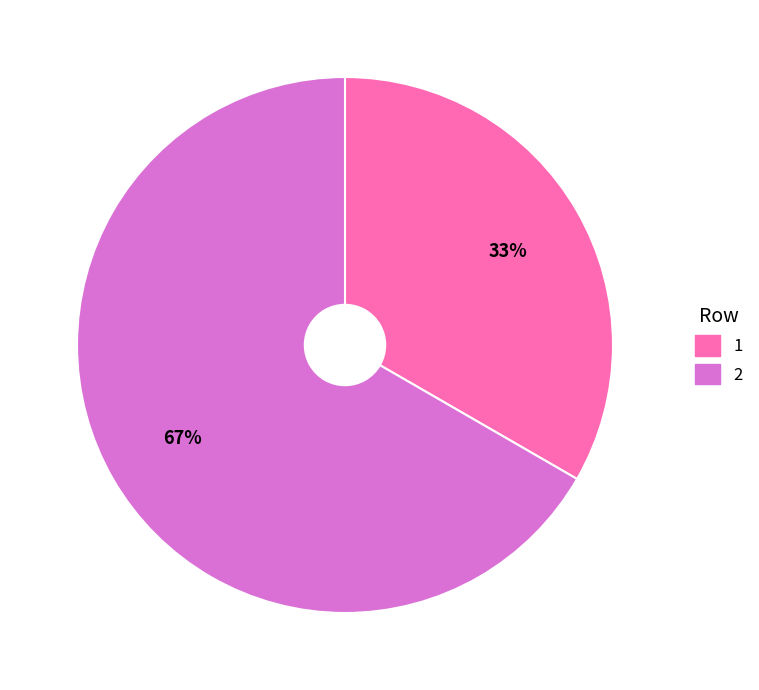

Which category has the biggest portion of the pie?

2